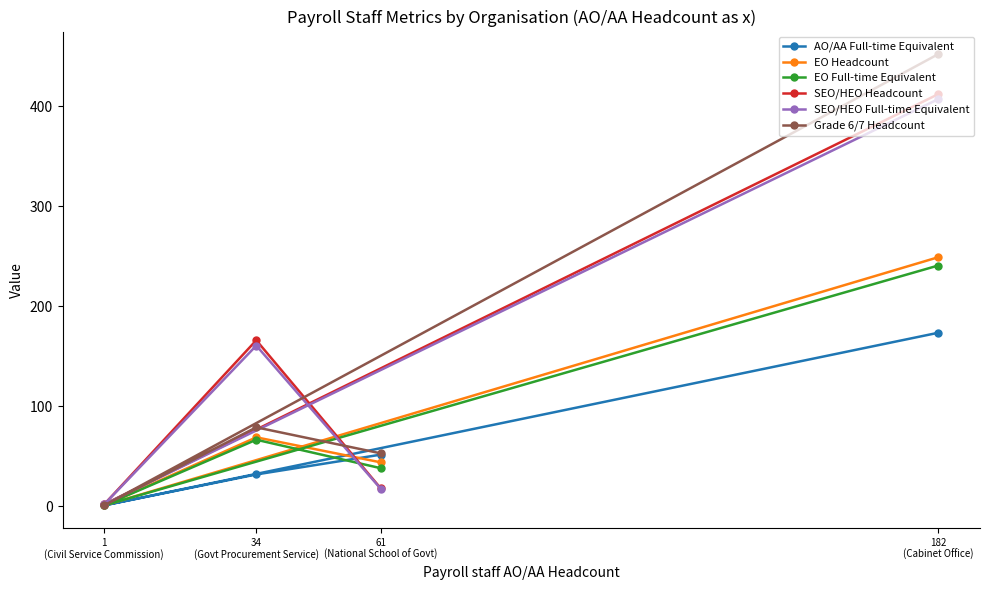

What is the difference between the Grade 6/7 Headcount values at 182
(Cabinet Office) and 1
(Civil Service Commission)?

451.0